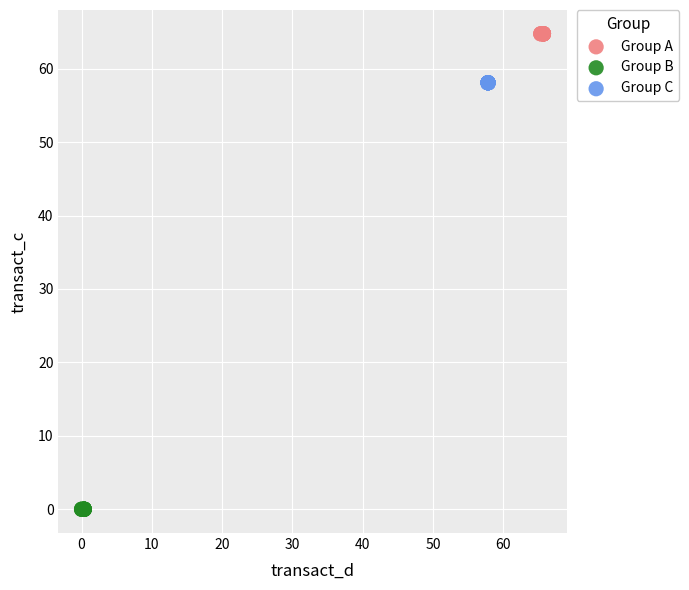

Which series reaches the minimum Y coordinate?

Group B